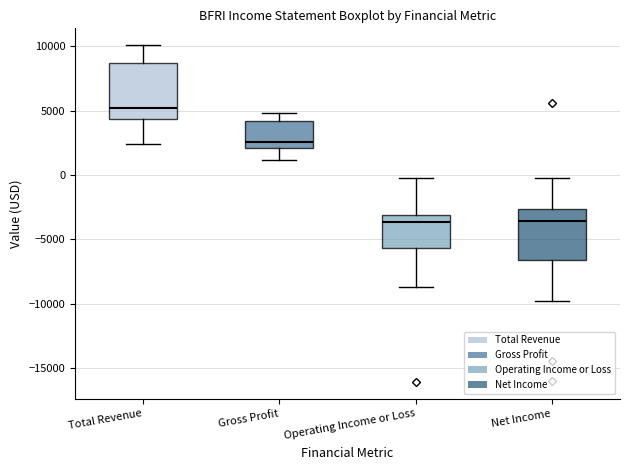

Which box's median line is the highest?

Total Revenue